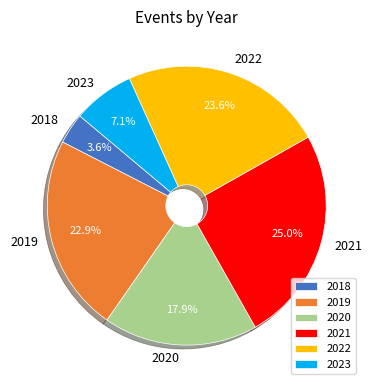

What percentage is NOT represented by 2022?

76.4%